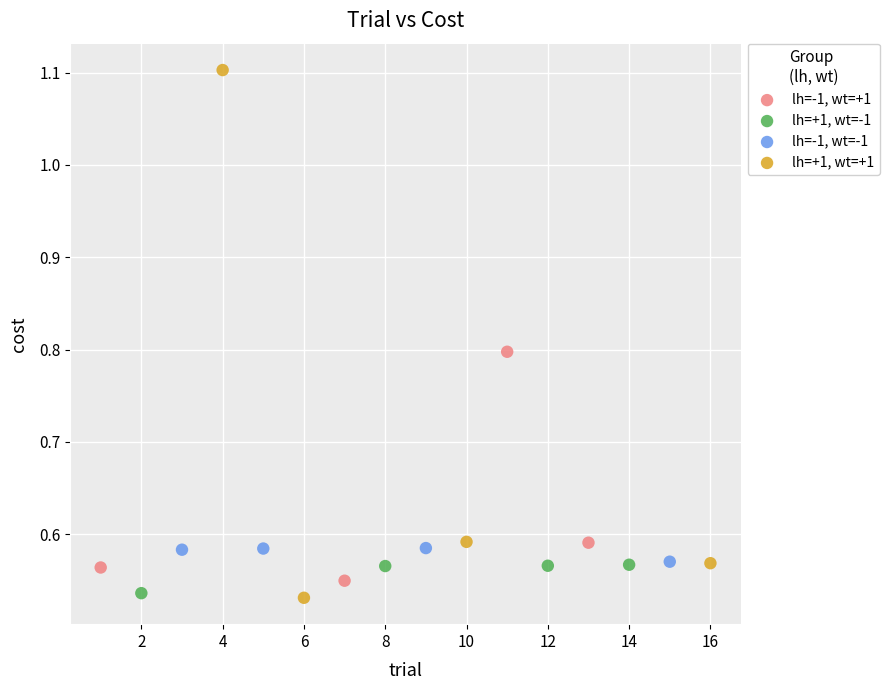

What are all the series names shown in the legend?

lh=-1, wt=+1, lh=+1, wt=-1, lh=-1, wt=-1, lh=+1, wt=+1